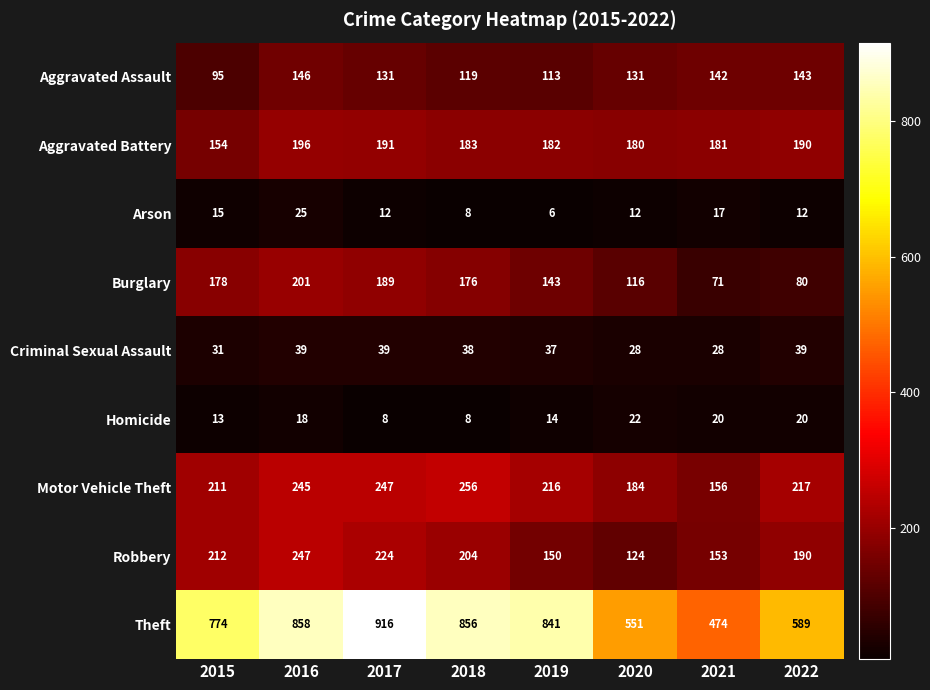

List the series in order of their peak value, highest first.

Theft, Motor Vehicle Theft, Robbery, Burglary, Aggravated Battery, Aggravated Assault, Criminal Sexual Assault, Arson, Homicide